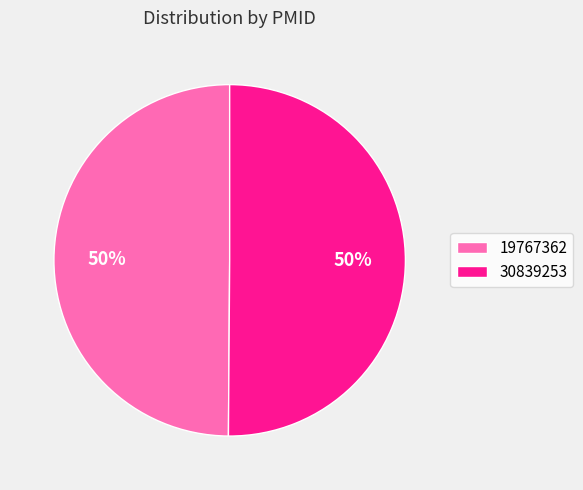

Approximately how many times larger is the value at 19767362 compared to 30839253?

1.0